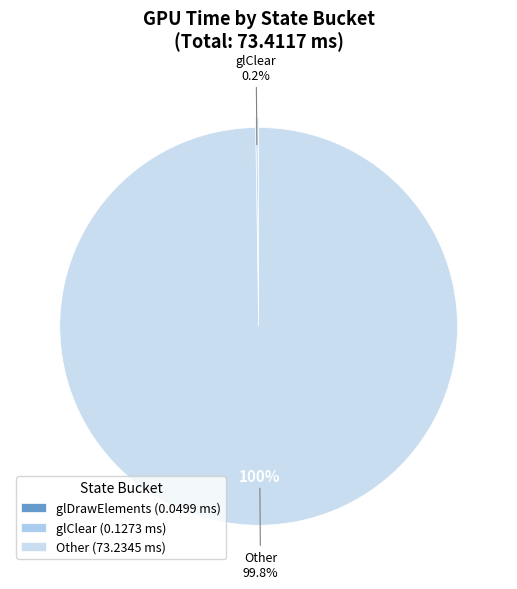

What percentage is NOT represented by glClear?

99.8%